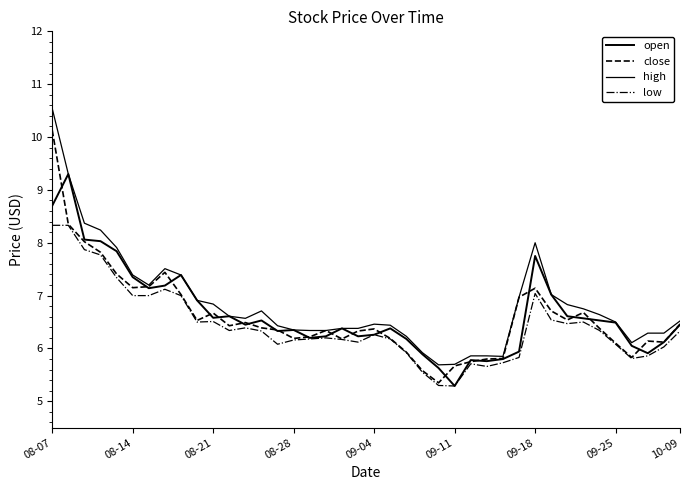

How many series are shown in this chart?

4